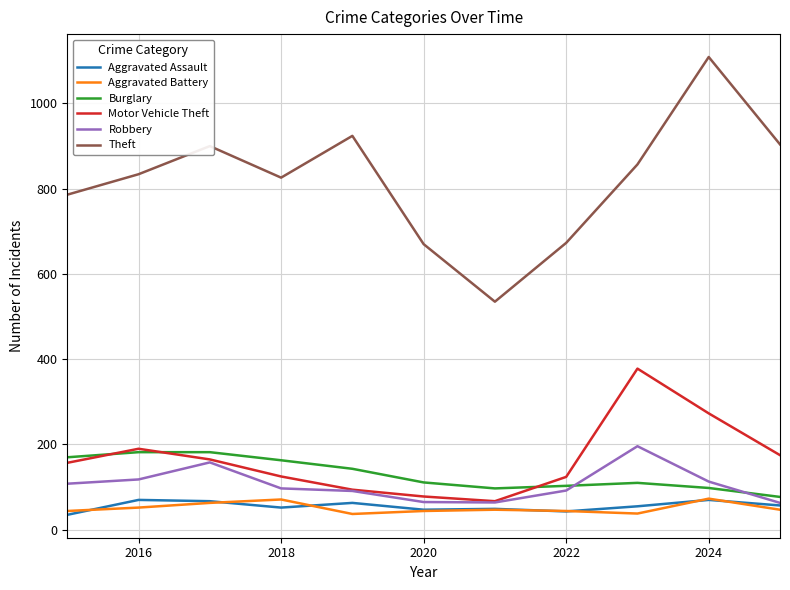

What is the difference between the maximum and minimum values in the Theft series?

574